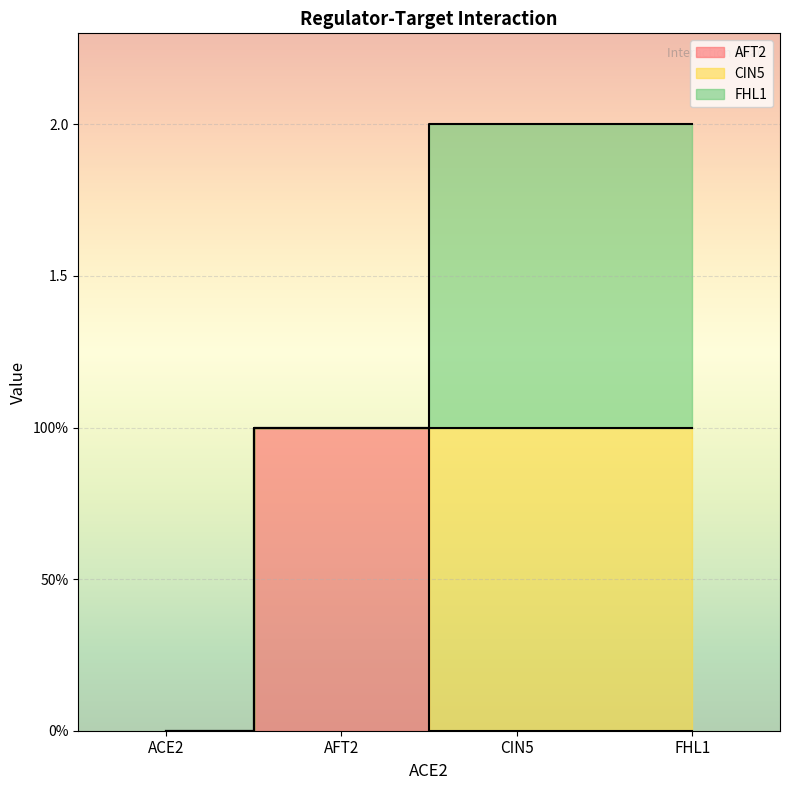

How many lines are shown in the chart?

3